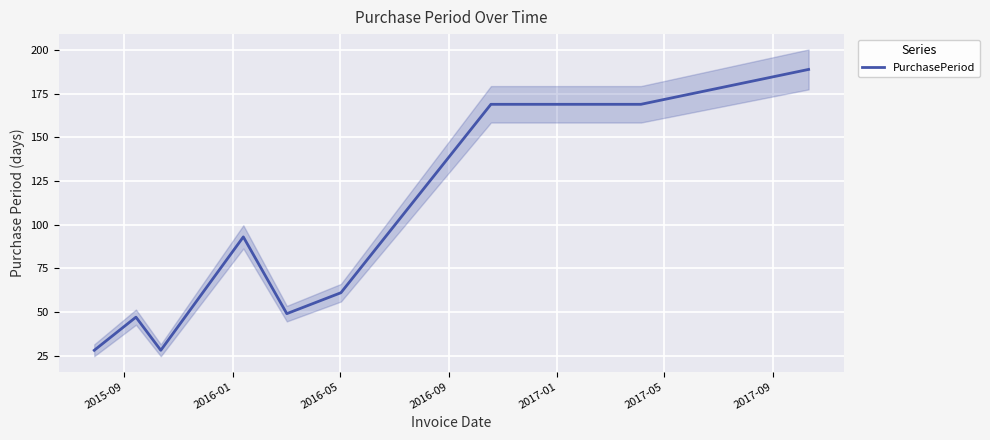

What is the maximum value for PurchasePeriod?

189